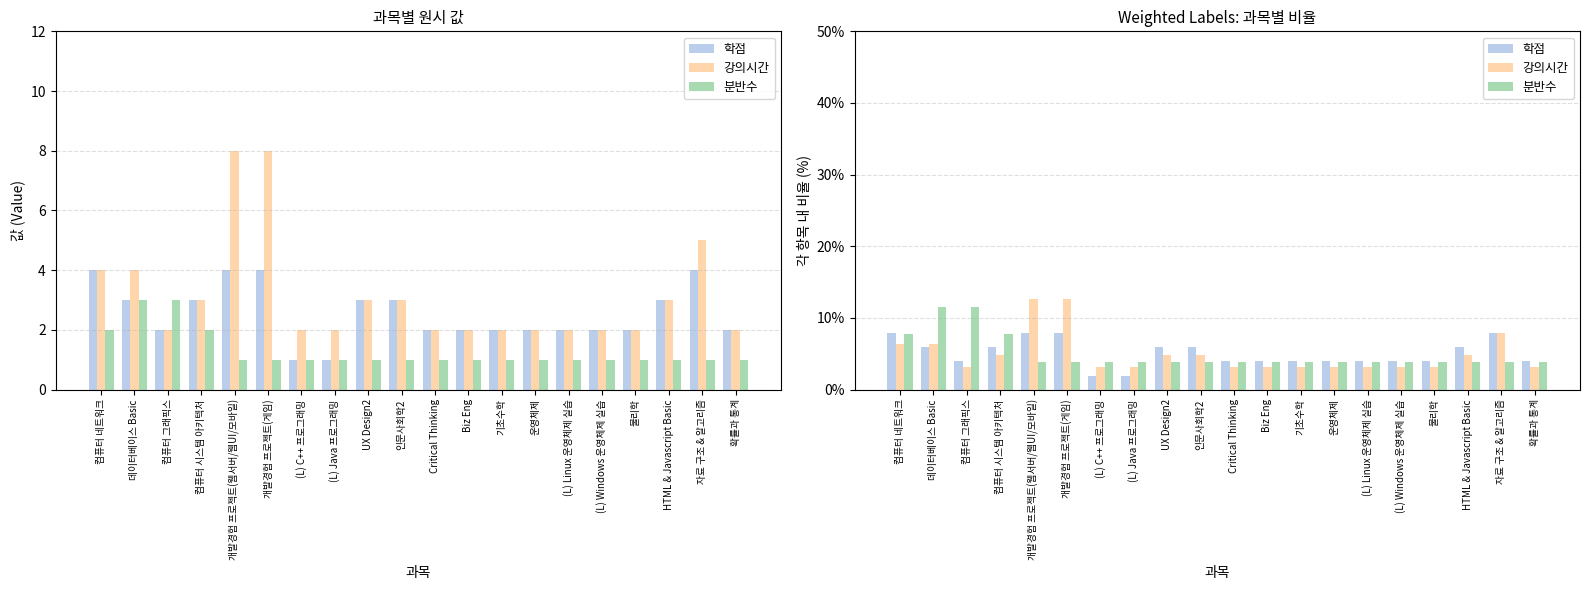

Does the chart contain stacked bars?

No